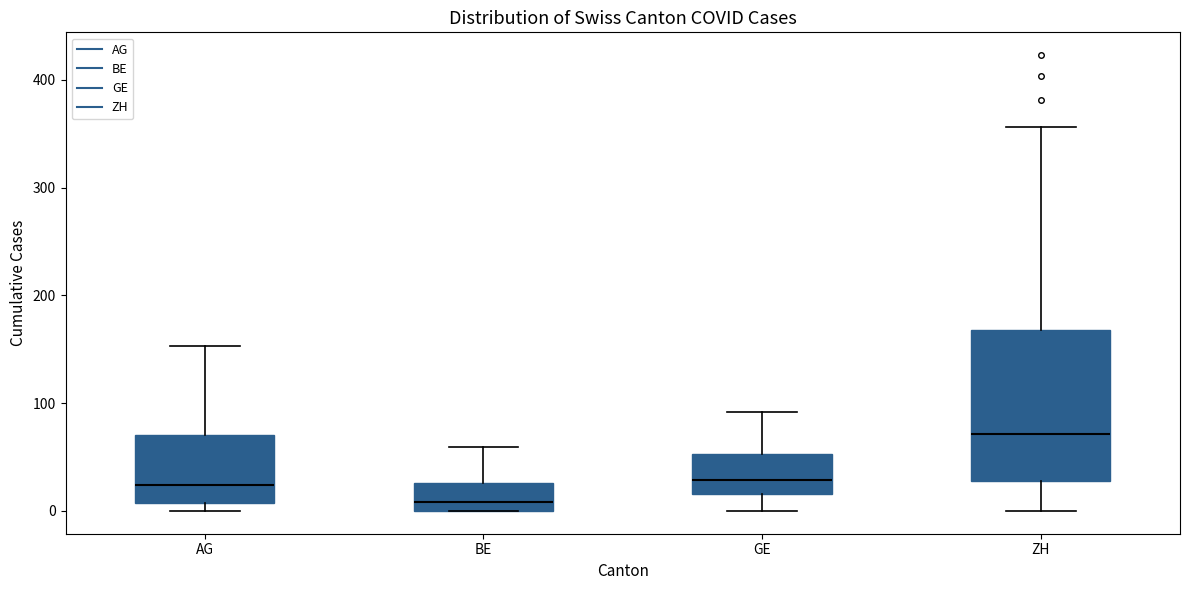

Reading left to right, transcribe this box plot: for each box, give where its median line is, the range the box spans, and where its two whiskers end, as read against the y-axis. The values are not printed on the chart, so give them approximately, as read against the axis.

AG: median 20, box 10 to 70, whiskers 0 to 150
BE: median 10, box 0 to 30, whiskers 0 to 60
GE: median 30, box 20 to 50, whiskers 0 to 90
ZH: median 70, box 30 to 170, whiskers 0 to 360